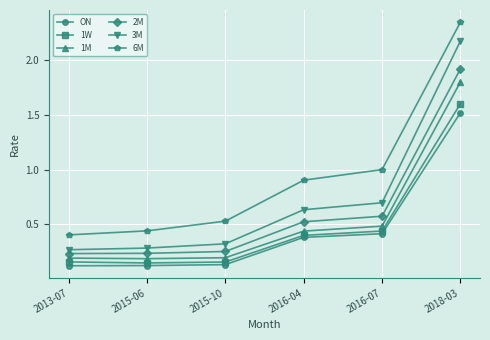

What is the sum of all 1M values?

3.3